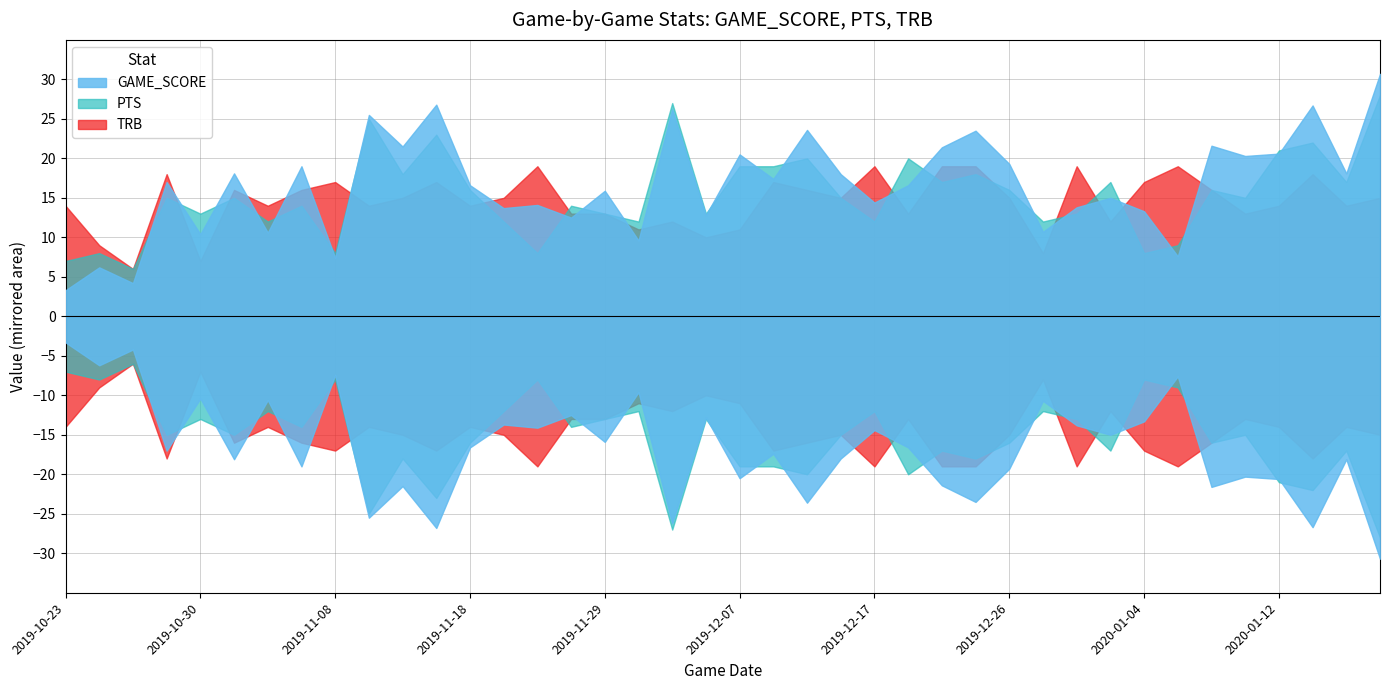

What is the sum of all TRB values?

579.0